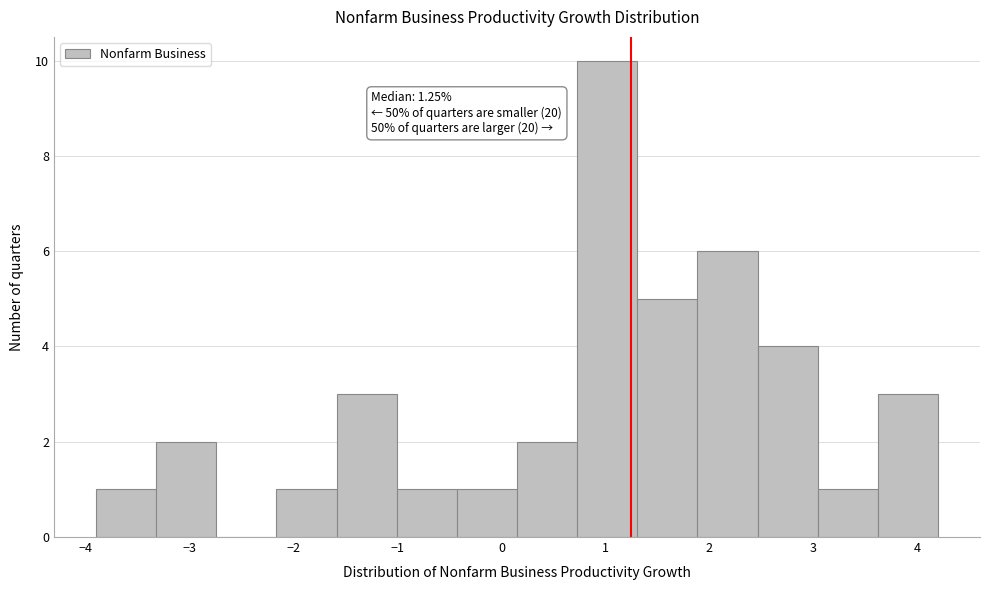

Which range on the x-axis has the tallest bar?

0.7 to 1.3